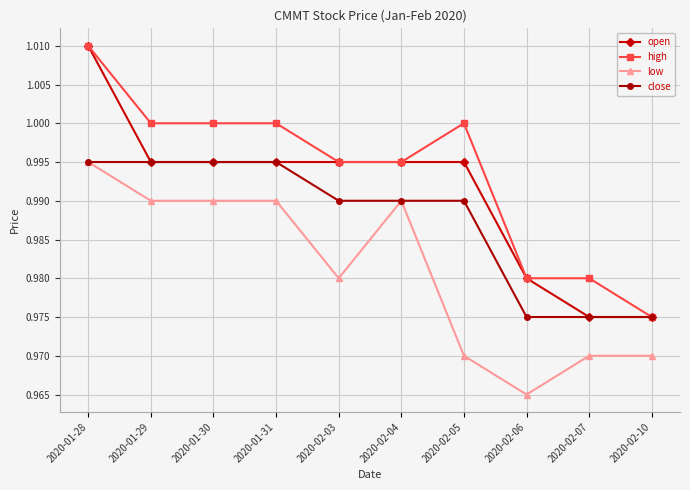

What is the label of the 4th point from the right?

2020-02-05